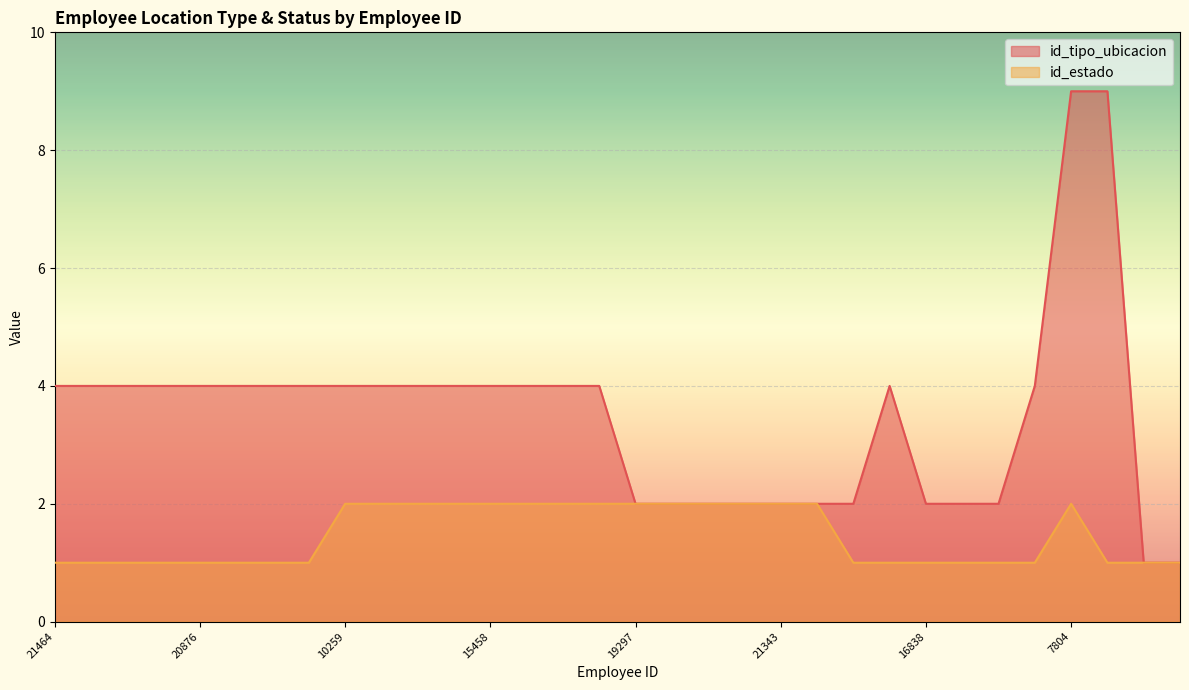

Count the number of categories in the chart.

32